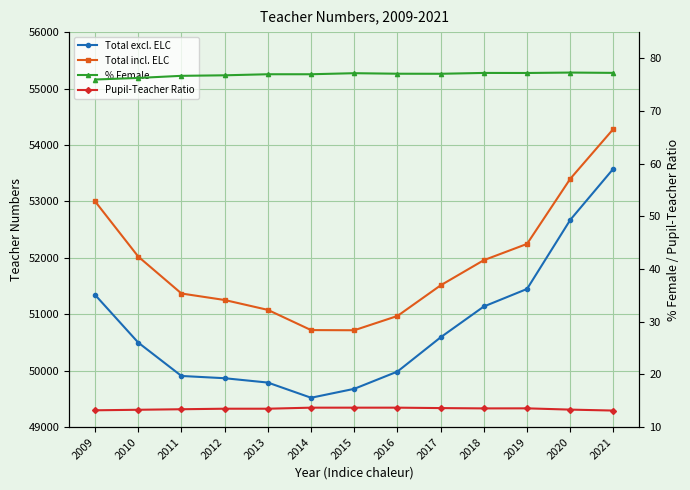

Is it true that Pupil-Teacher Ratio equals 2.9 at 2010?

False